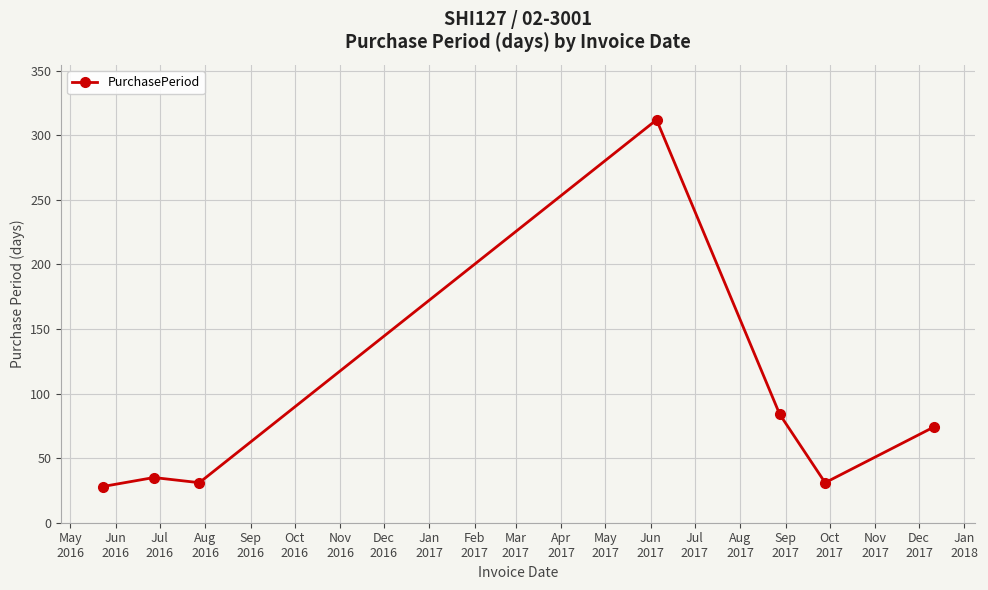

What is the maximum value shown in the chart?

312